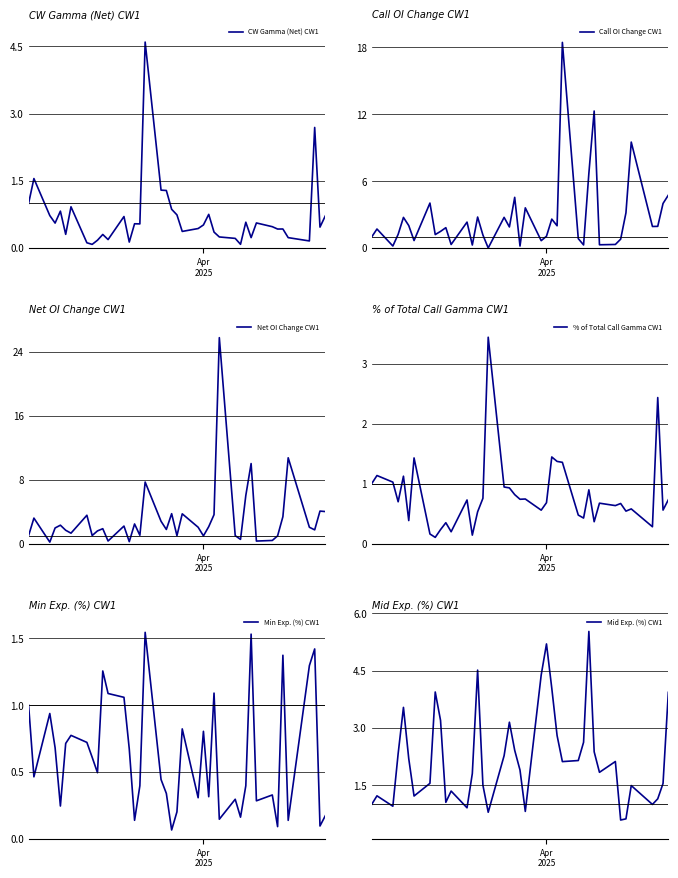

What is the value of the Min Exp. (%) CW1 point at the 20th from the left?

0.1